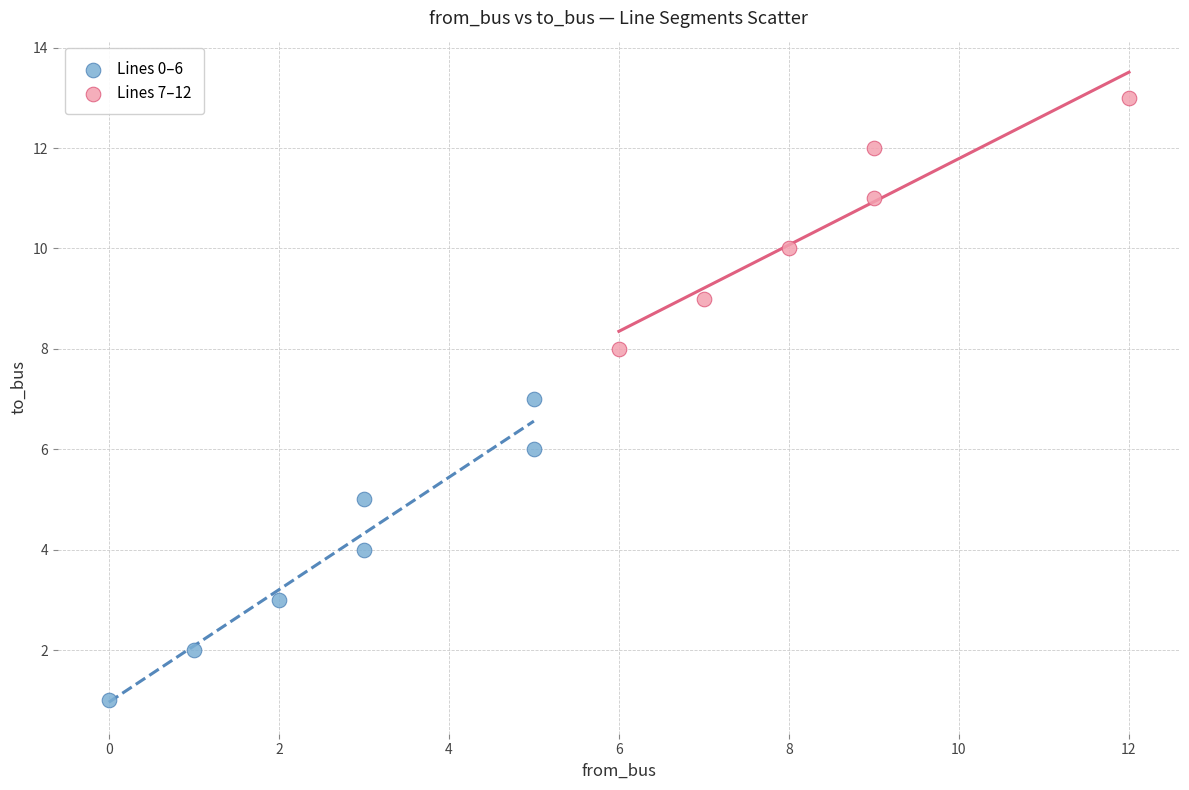

What are all the series names shown in the legend?

Lines 0–6, Lines 7–12